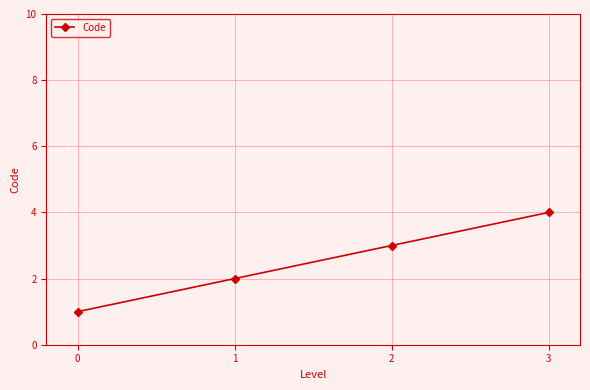

Approximately how many times larger is the value at 3 compared to 1?

2.0